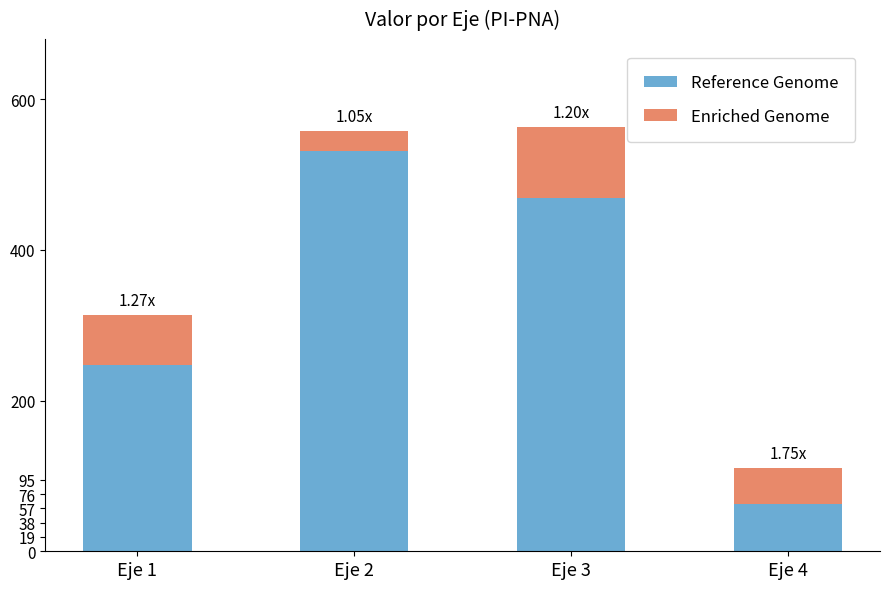

What is the difference between the second highest and minimum values in the Reference Genome series?

406